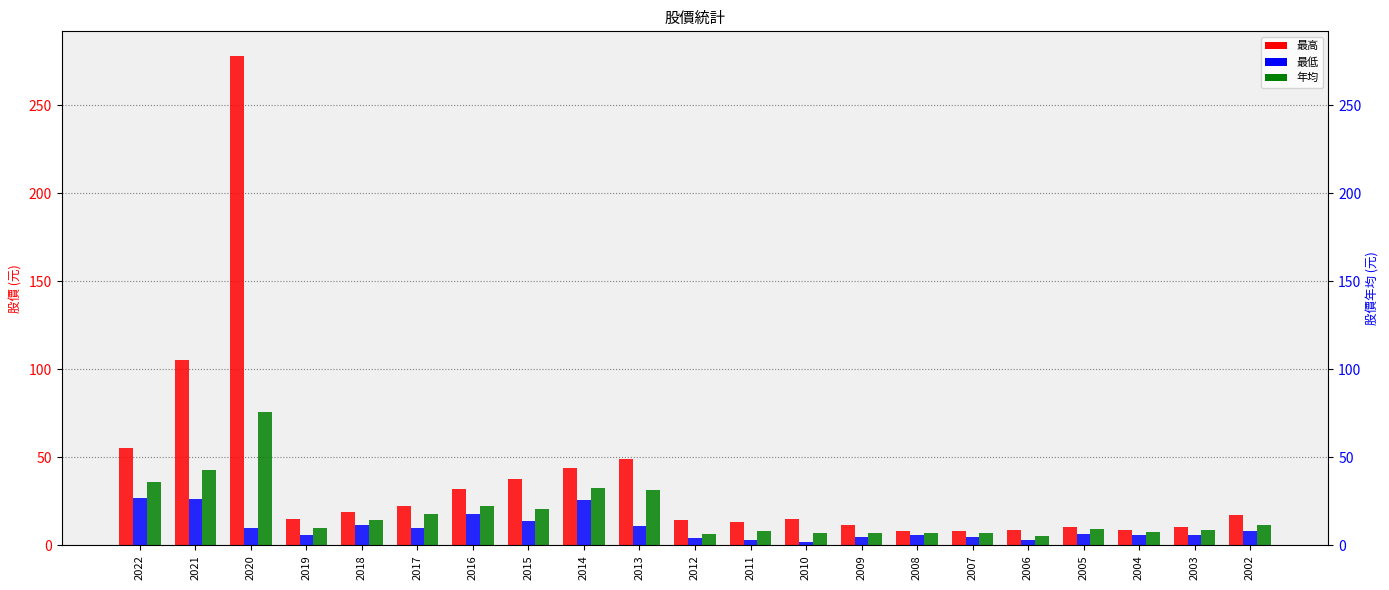

Which series has the largest total across all categories?

最高